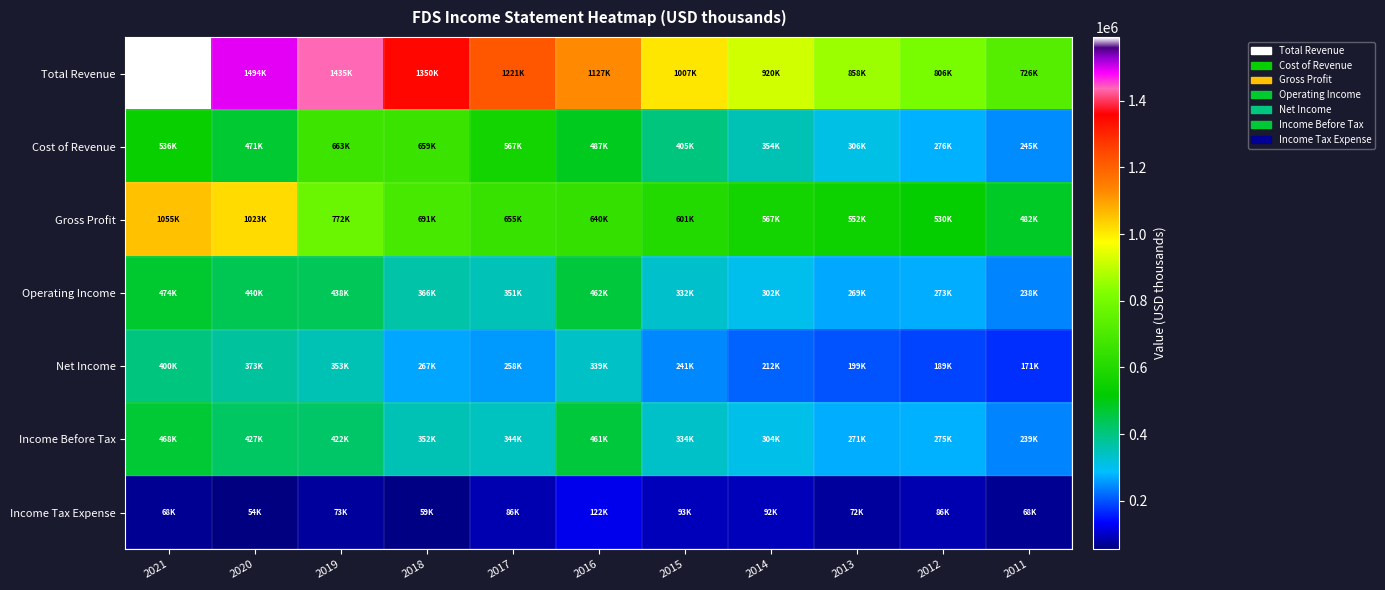

Reading left to right, transcribe all the data shown in this chart.

Total Revenue: 2021=1591400	2020=1494100	2019=1435400	2018=1350100	2017=1221200	2016=1127100	2015=1006800	2014=920300	2013=858100	2012=805800	2011=726500
Cost of Revenue: 2021=536300	2020=471400	2019=663400	2018=659300	2017=566600	2016=487400	2015=405300	2014=353700	2013=306400	2012=275500	2011=244600
Gross Profit: 2021=1055100	2020=1022700	2019=771900	2018=690800	2017=654600	2016=639700	2015=601400	2014=566600	2013=551700	2012=530300	2011=481900
Operating Income: 2021=474000	2020=439700	2019=438000	2018=366200	2017=350900	2016=462100	2015=331900	2014=302200	2013=269400	2012=273000	2011=238300
Net Income: 2021=399600	2020=372900	2019=352800	2018=267100	2017=258300	2016=338800	2015=241100	2014=211500	2013=198600	2012=188800	2011=171000
Income Before Tax: 2021=467600	2020=427100	2019=422000	2018=351800	2017=344300	2016=461000	2015=333800	2014=303500	2013=270900	2012=274700	2011=239000
Income Tax Expense: 2021=68000	2020=54200	2019=72600	2018=59300	2017=86100	2016=122200	2015=92700	2014=91900	2013=72300	2012=85900	2011=67900